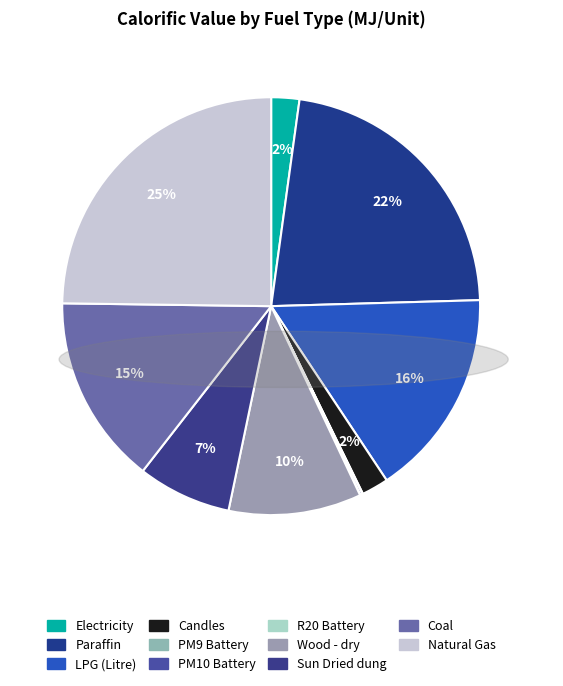

Is Coal the majority of the pie?

No